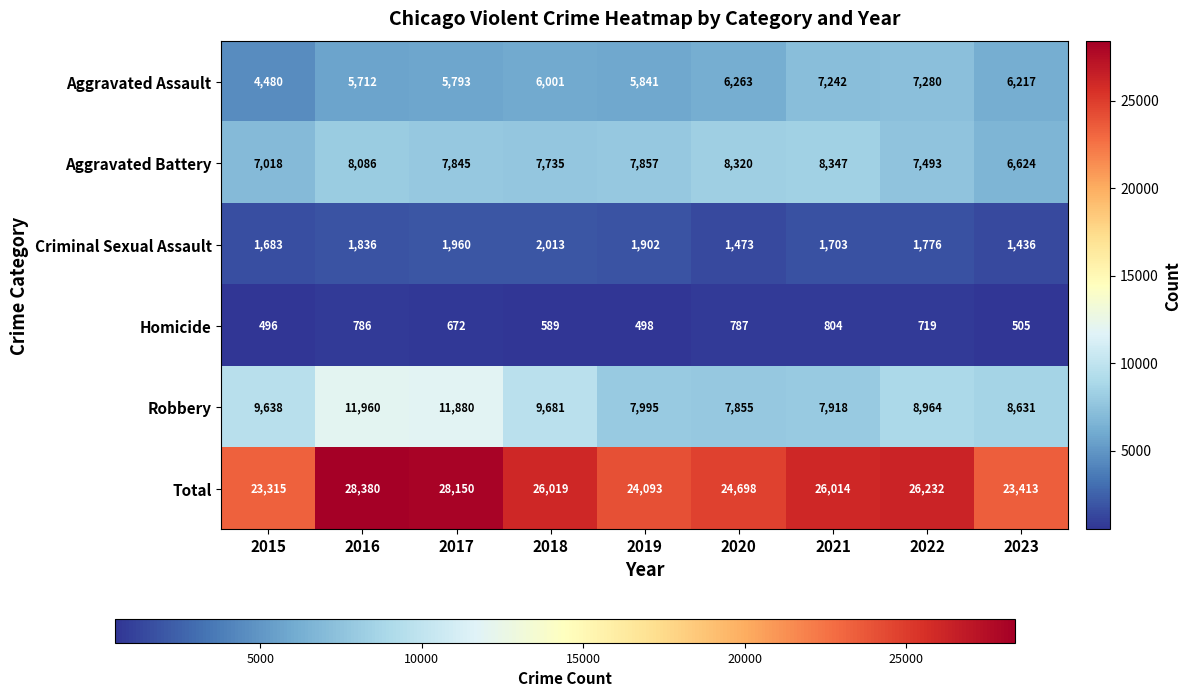

Which series has the largest total across all categories?

Total